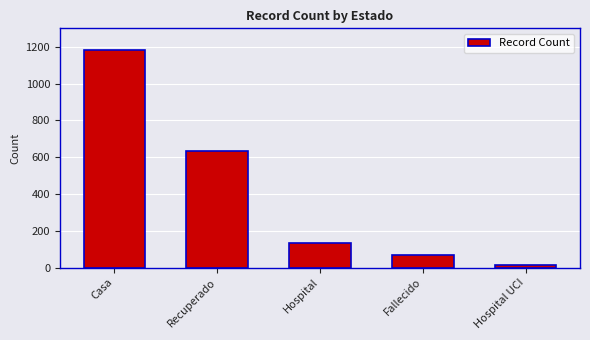

What is the smallest value displayed?

12